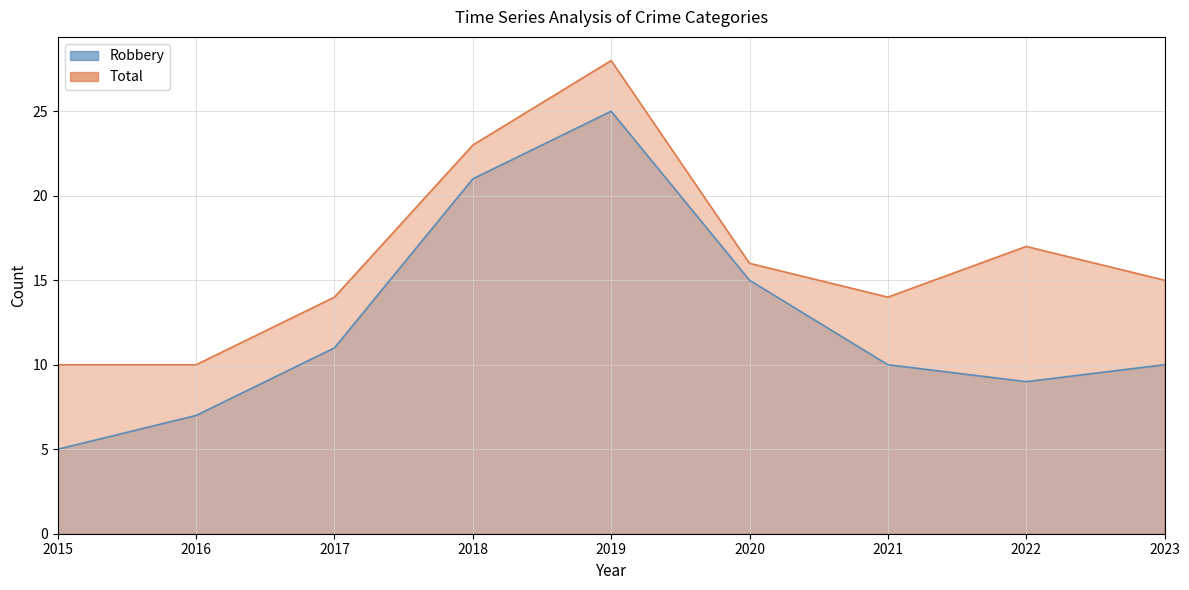

Reading left to right, transcribe all the data shown in this chart.

Robbery: 2015=5	2016=7	2017=11	2018=21	2019=25	2020=15	2021=10	2022=9	2023=10
Total: 2015=10	2016=10	2017=14	2018=23	2019=28	2020=16	2021=14	2022=17	2023=15